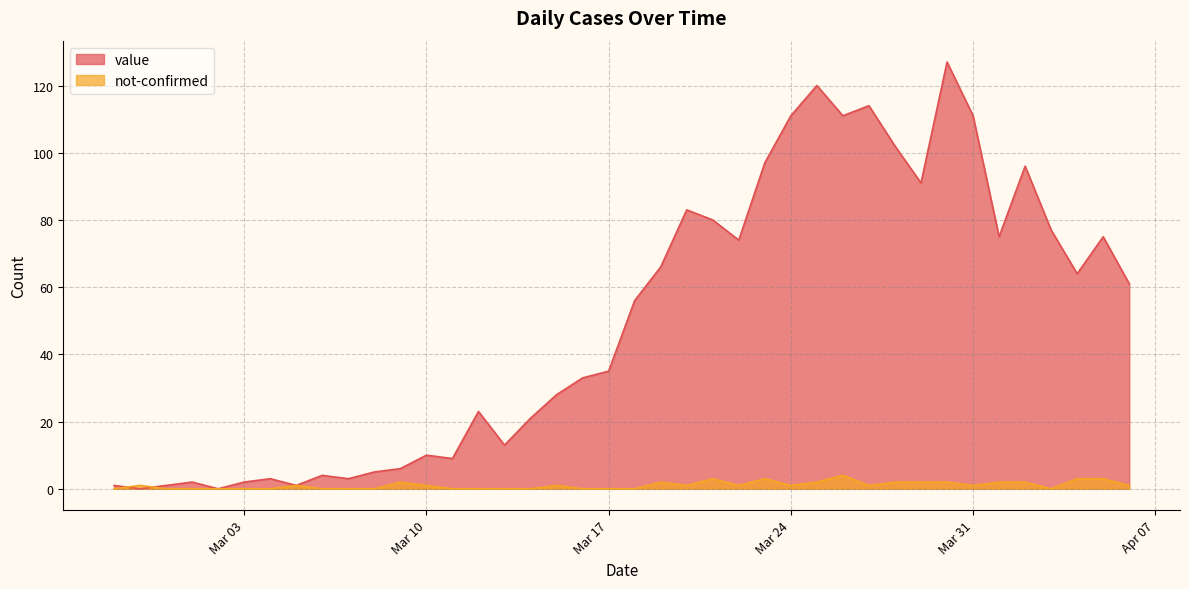

Does the chart have visible grid lines?

Yes